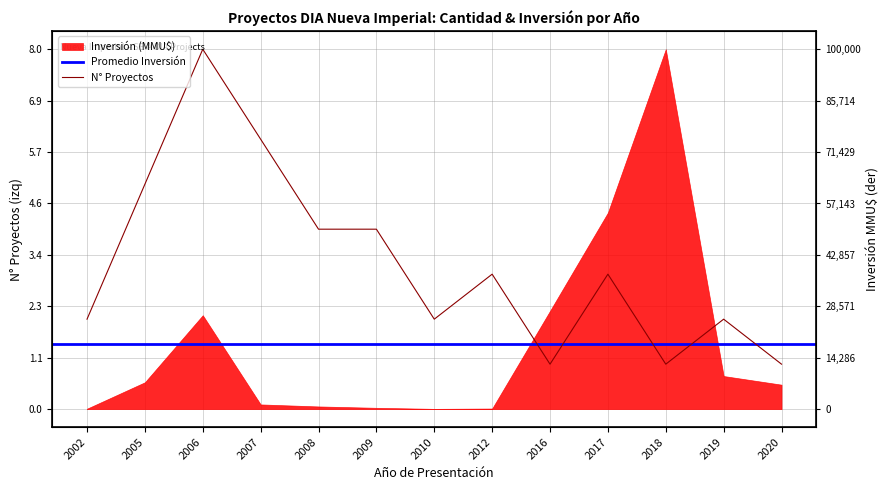

Where is the first local maximum?

2006